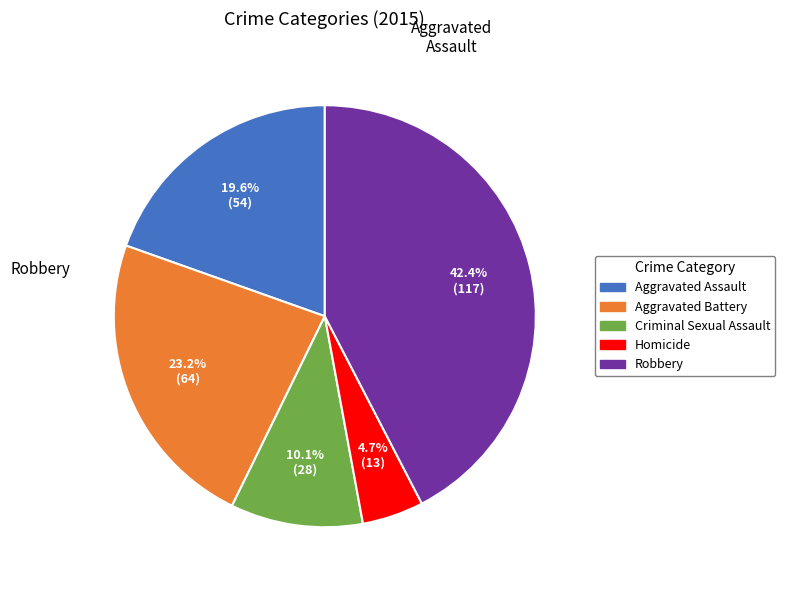

What percentage do Aggravated Battery and Aggravated Assault together represent?

42.8%